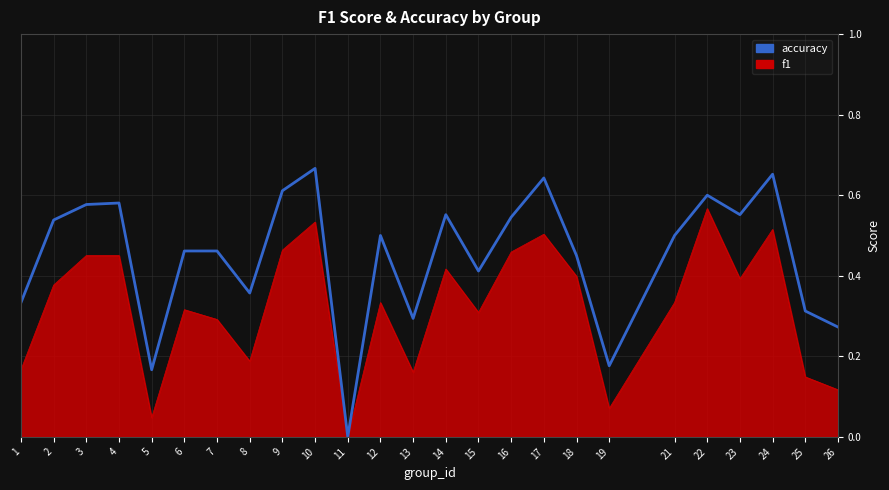

Which label corresponds to the smallest value in the chart?

11